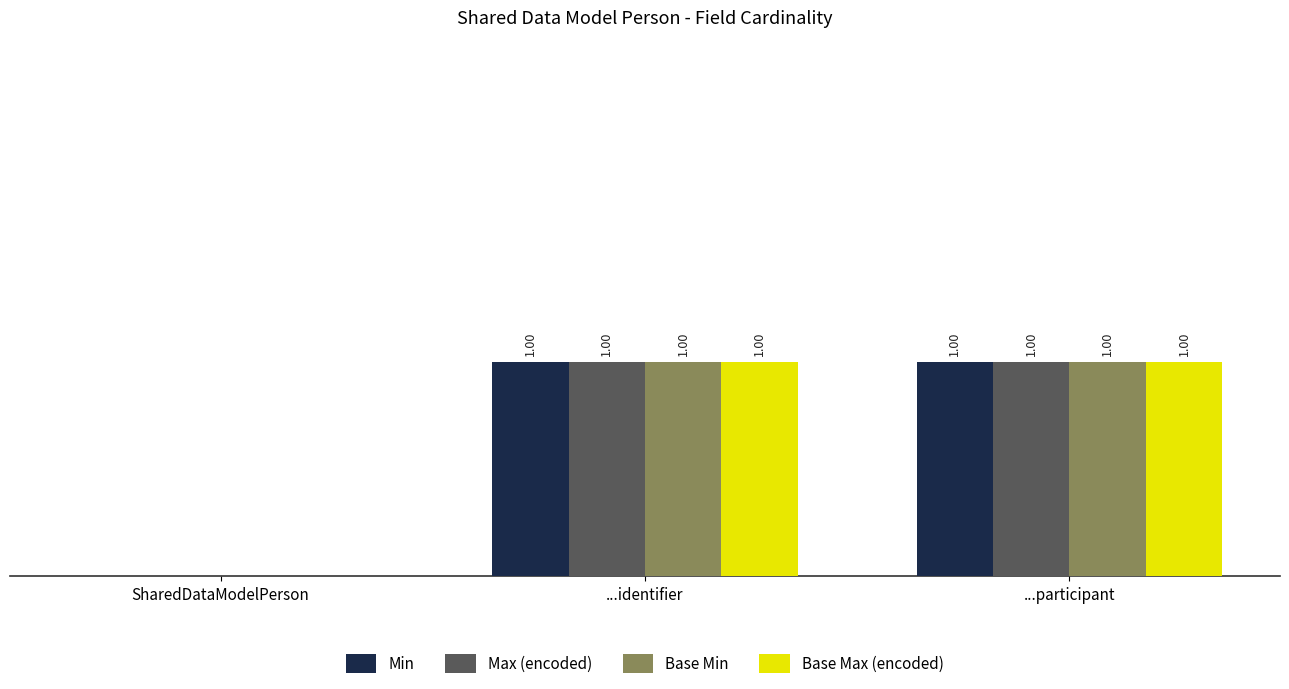

Where is Max (encoded) nearest to the value 0?

SharedDataModelPerson